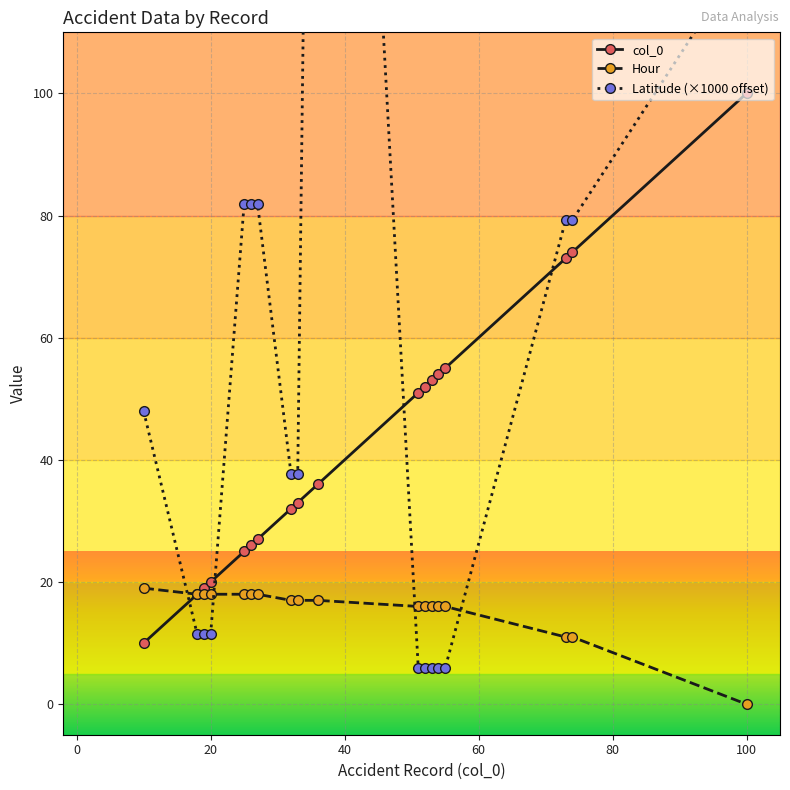

What is the maximum value for Hour?

19